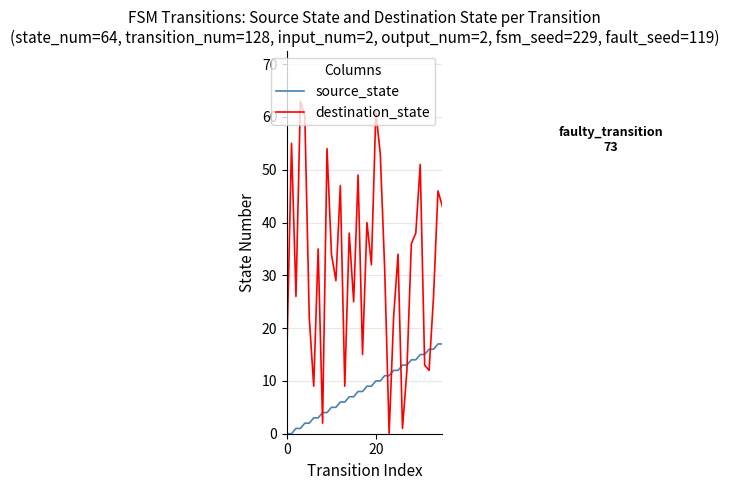

How many times do destination_state and source_state cross each other?

8